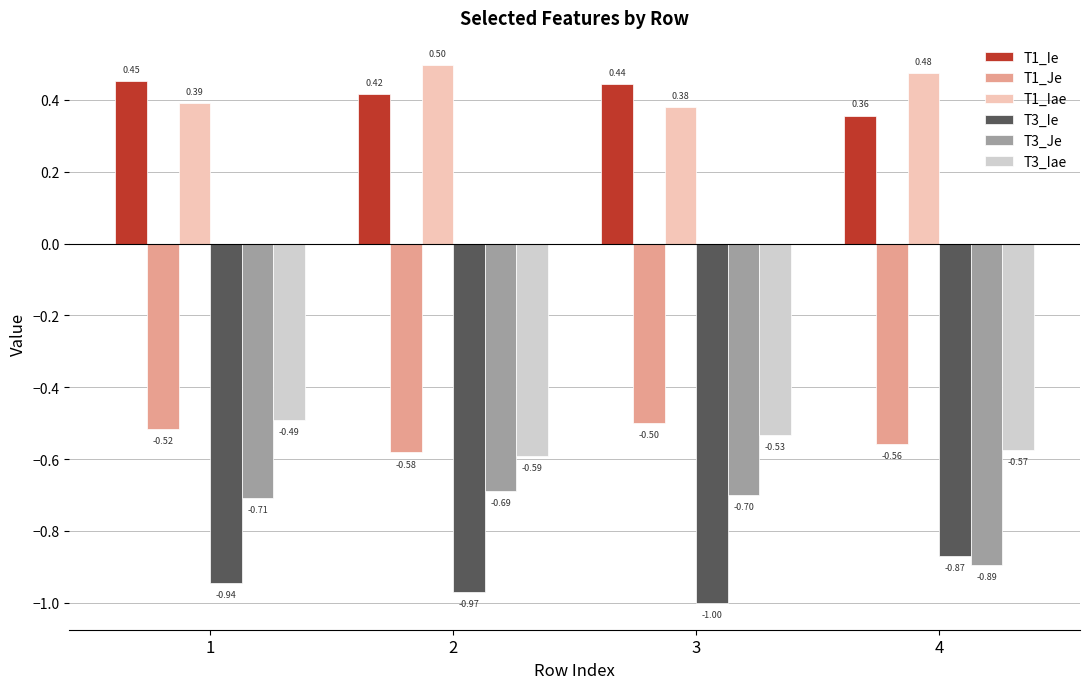

What is the maximum value shown in the chart?

0.5